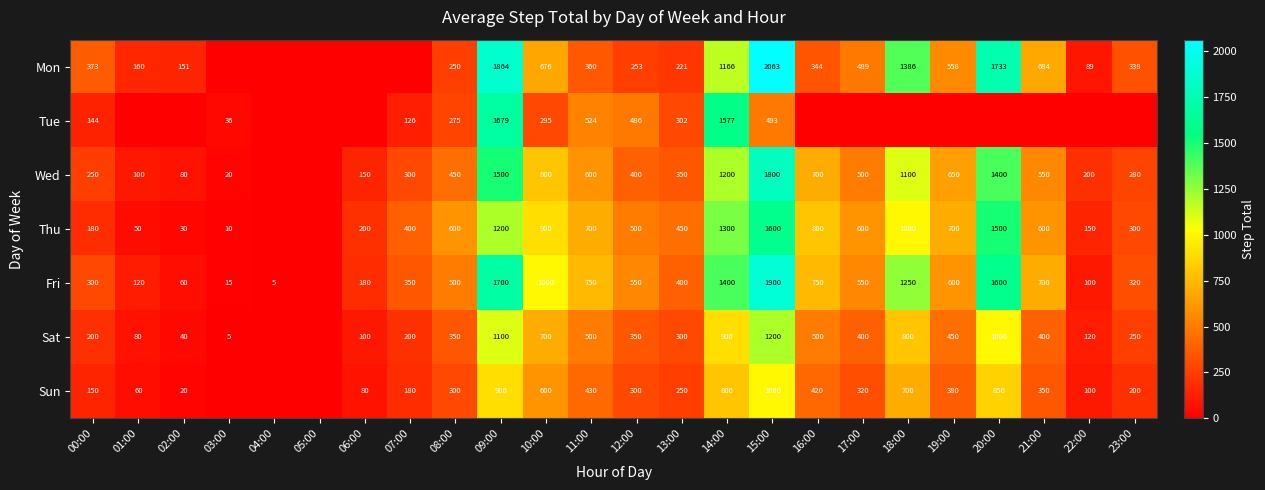

Is the value of Tue at 10:00 greater than the value of Wed at 02:00?

Yes